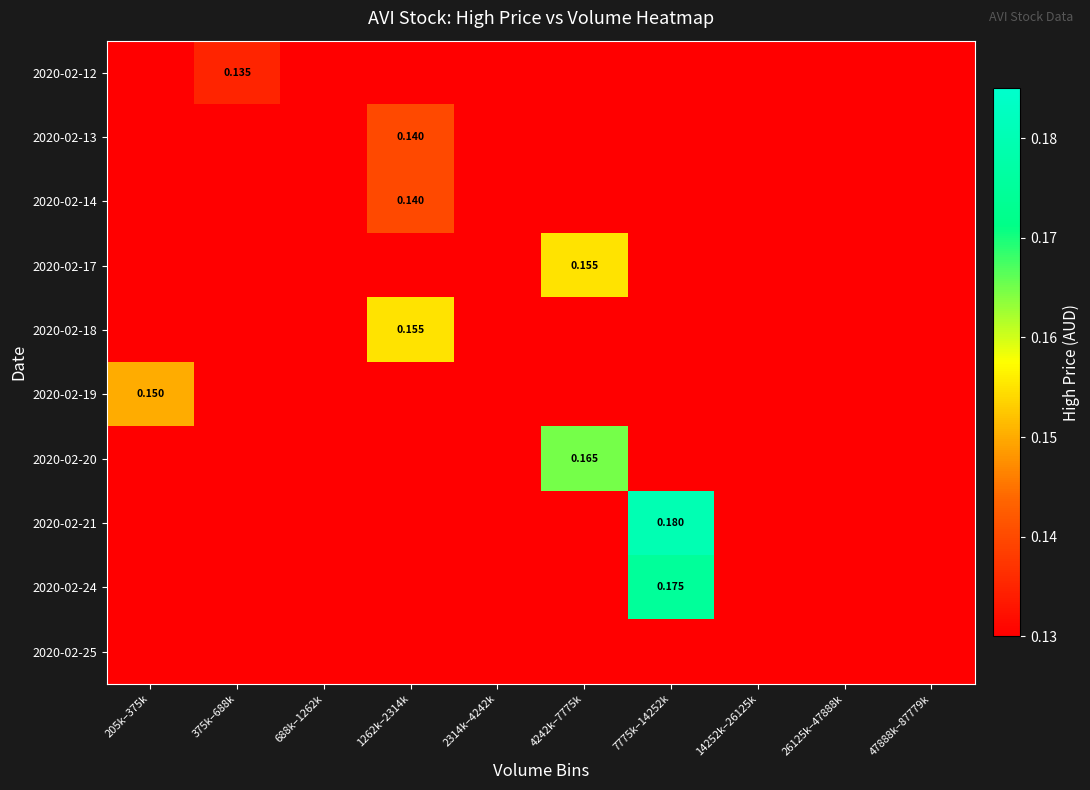

The value of 2020-02-17 at 1262k–2314k is 0.0. True or false?

True